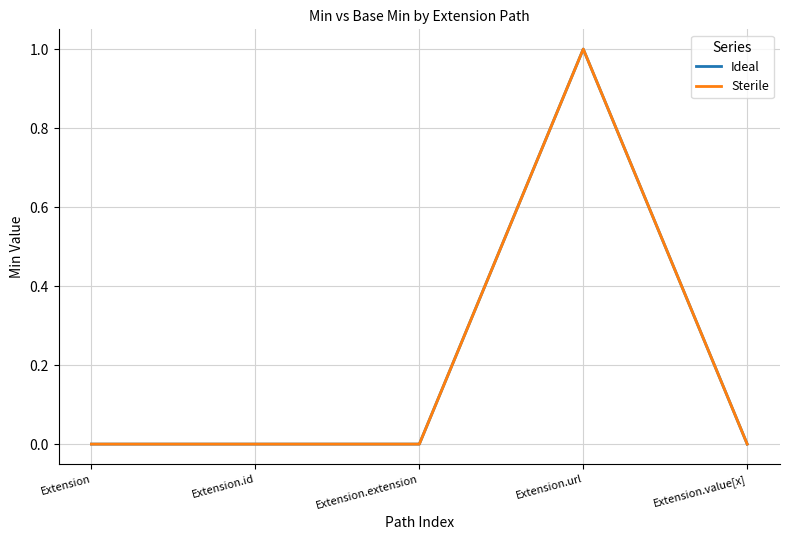

What is the total value across all series at Extension.url?

2